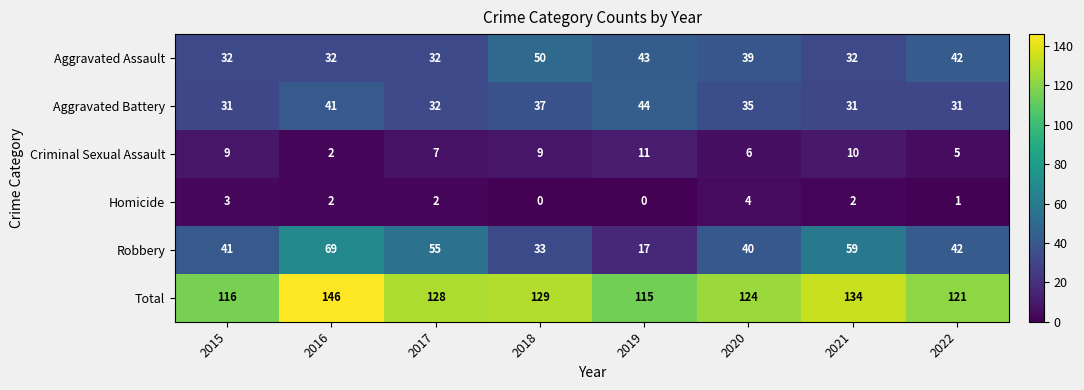

What is the sum of the Aggravated Battery values at 2016 and 2019?

85